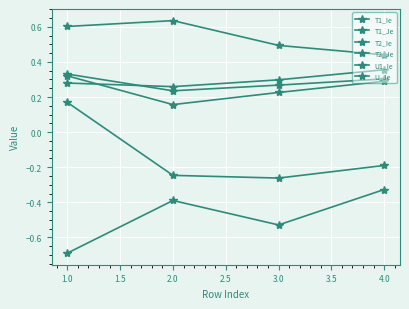

Count the number of data series in this chart.

6